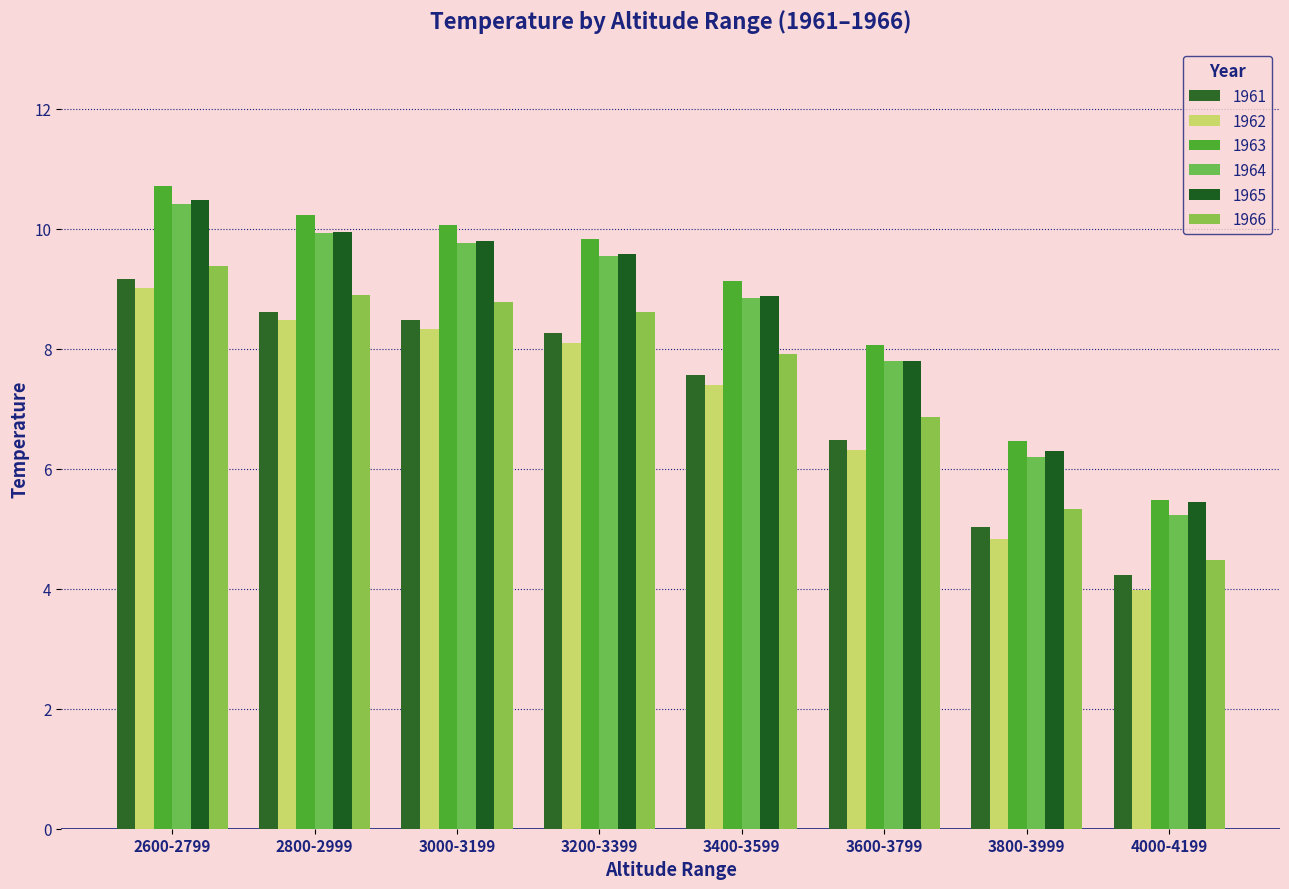

Does the chart contain any negative values?

No